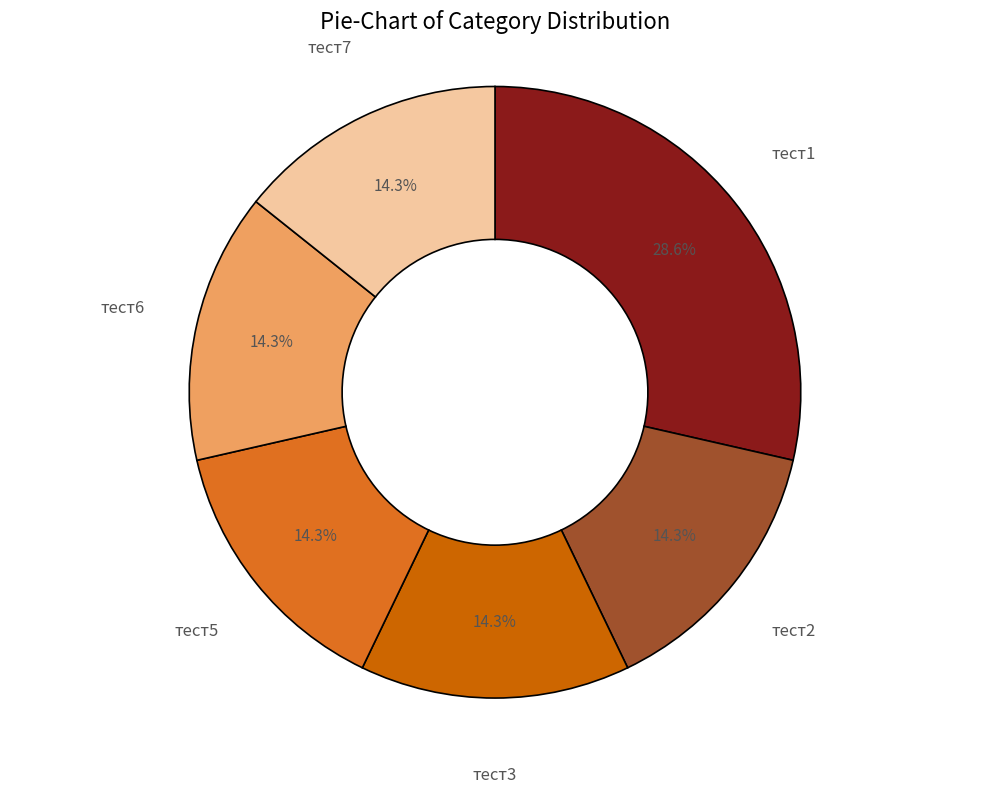

To the nearest percent, what portion does тест3 represent?

14%